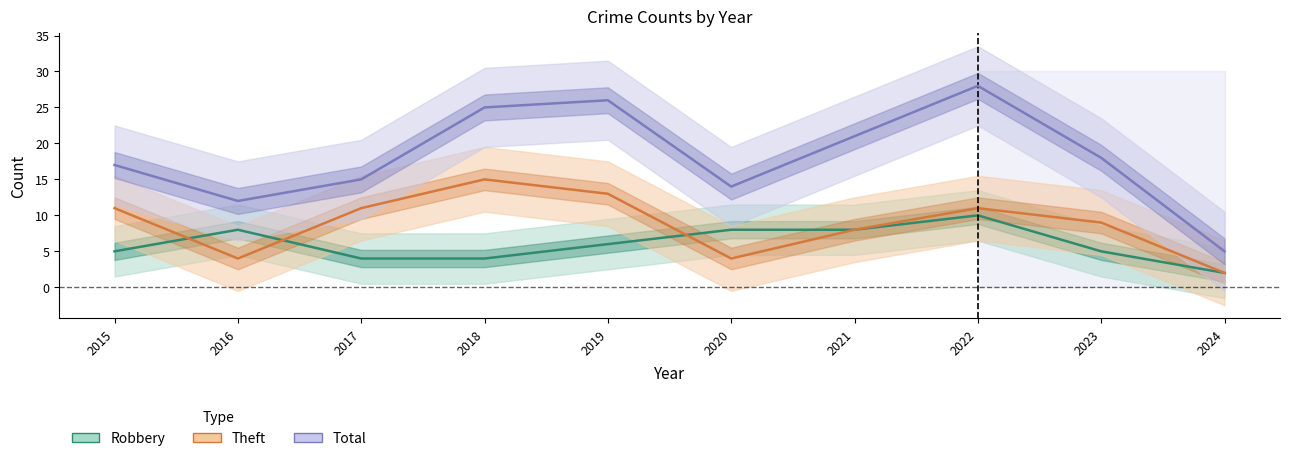

Does the chart display data point markers on the line(s)?

No